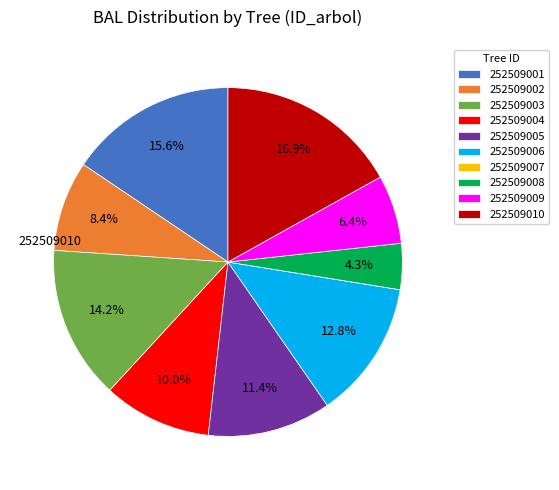

The 252509004 slice represents 10% of the pie. True or false?

True